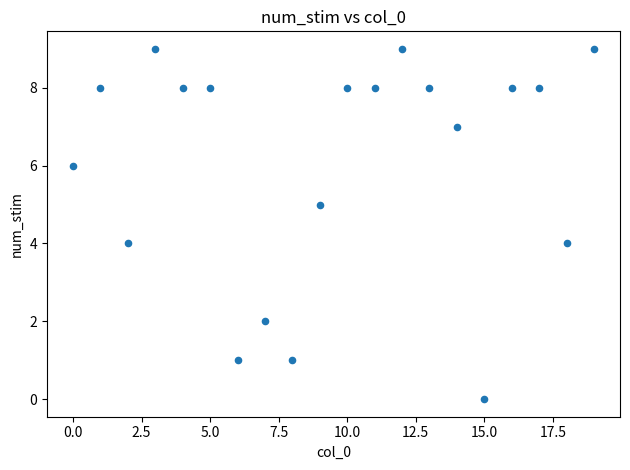

What is the range of Y values (max minus min)?

9